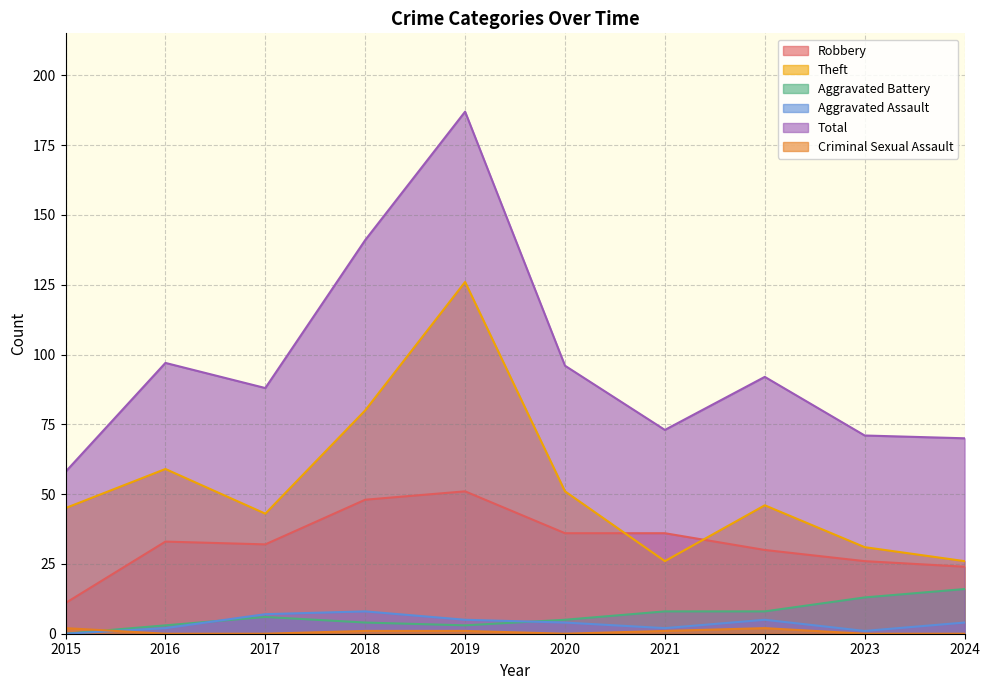

Reading right to left, what are all the values shown in this chart?

Robbery: 2024=24	2023=26	2022=30	2021=36	2020=36	2019=51	2018=48	2017=32	2016=33	2015=11
Theft: 2024=26	2023=31	2022=46	2021=26	2020=51	2019=126	2018=80	2017=43	2016=59	2015=45
Aggravated Battery: 2024=16	2023=13	2022=8	2021=8	2020=5	2019=3	2018=4	2017=6	2016=3	2015=0
Aggravated Assault: 2024=4	2023=1	2022=5	2021=2	2020=4	2019=5	2018=8	2017=7	2016=2	2015=0
Total: 2024=70	2023=71	2022=92	2021=73	2020=96	2019=187	2018=141	2017=88	2016=97	2015=58
Criminal Sexual Assault: 2024=0	2023=0	2022=2	2021=1	2020=0	2019=1	2018=1	2017=0	2016=0	2015=2